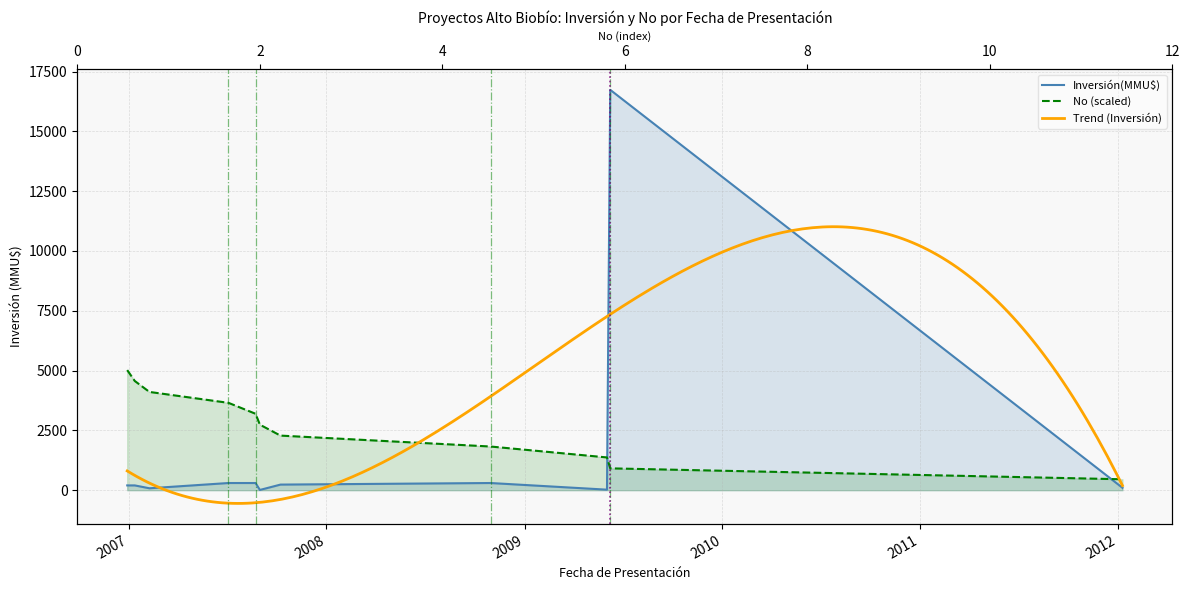

Reading left to right, transcribe all the data shown in this chart.

Inversión(MMU$): 2006-12-29=200.0	2007-01-12=200.0	2007-02-08=80.0	2007-07-04=300.0	2007-08-23=300.0	2007-08-31=10.0	2007-10-08=234.0	2008-10-30=300.0	2009-06-02=22.0	2009-06-08=16736.0	2012-01-10=100.0
No: 2006-12-29=5020.8	2007-01-12=4564.4	2007-02-08=4107.9	2007-07-04=3651.5	2007-08-23=3195.1	2007-08-31=2738.6	2007-10-08=2282.2	2008-10-30=1825.7	2009-06-02=1369.3	2009-06-08=912.9	2012-01-10=456.4